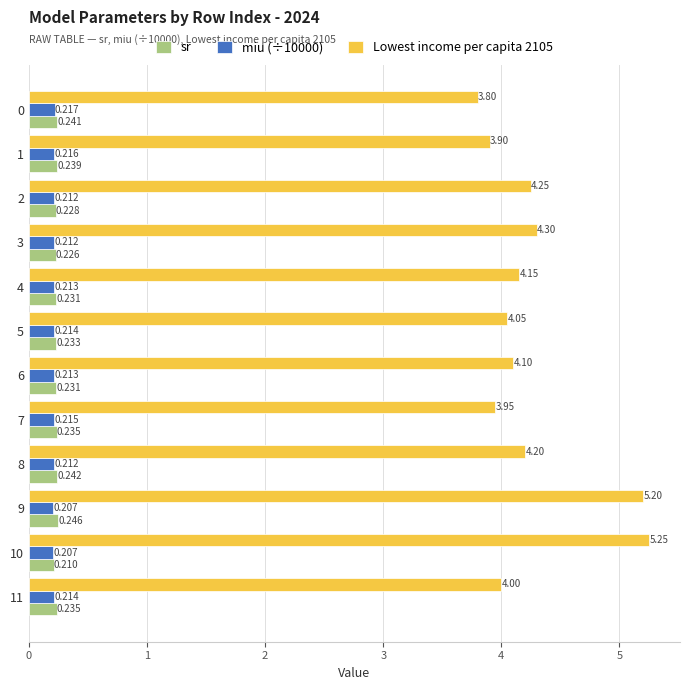

Rank the series at 11 from lowest to highest value.

miu (÷10000), sr, Lowest income per capita 2105